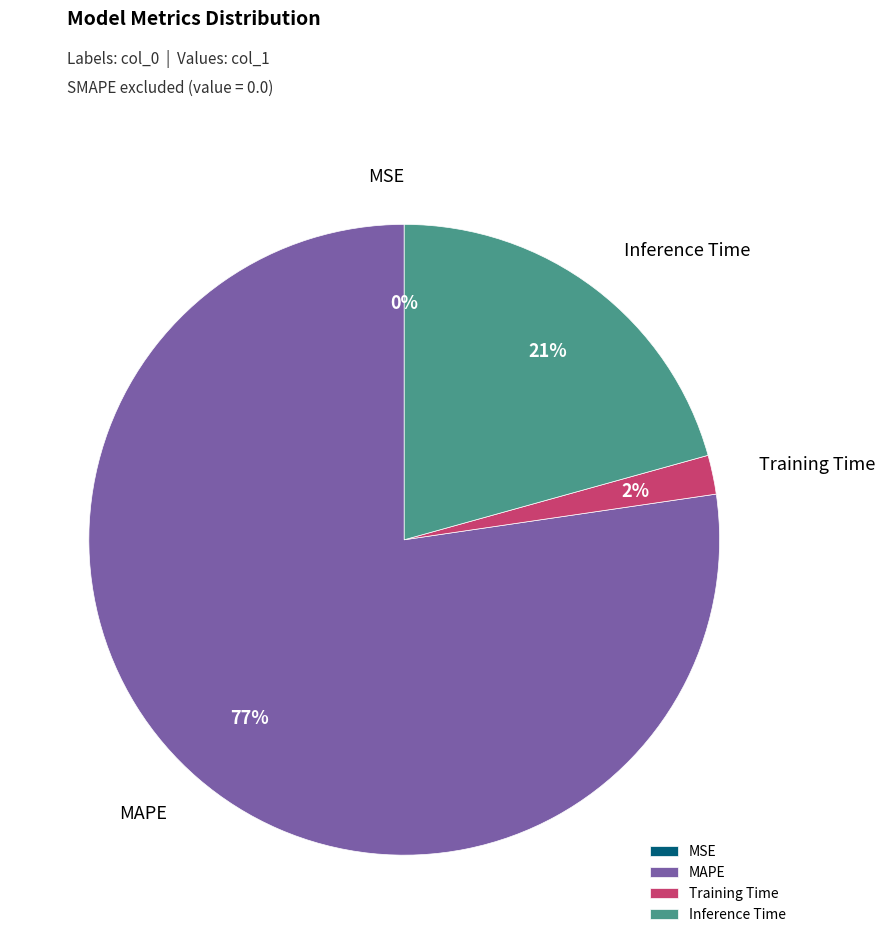

To the nearest percent, what is the average slice percentage?

25%